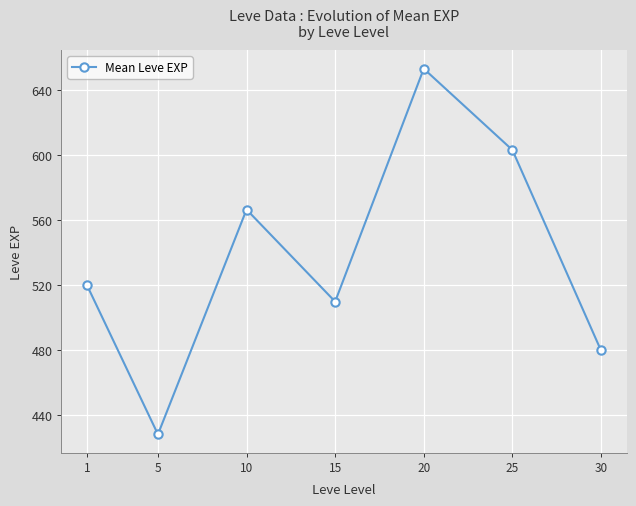

What is the ratio of the value at 5 to the value at 25?

0.7